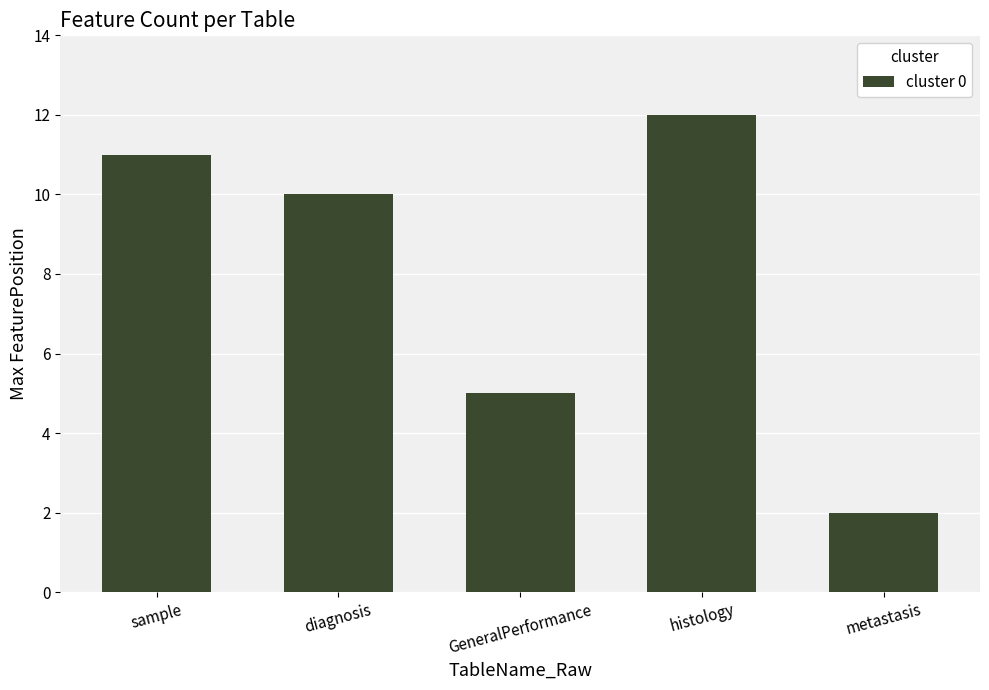

What is the maximum value shown in the chart?

12